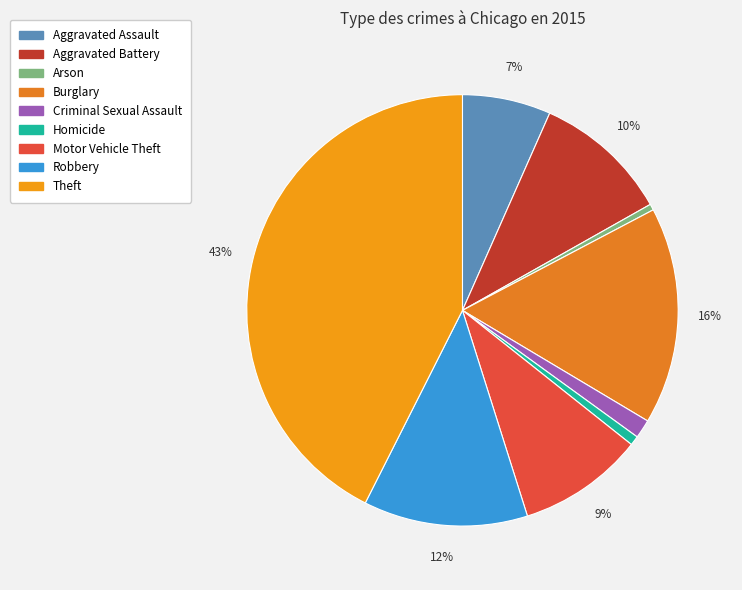

Which category has the smallest portion of the pie?

Arson